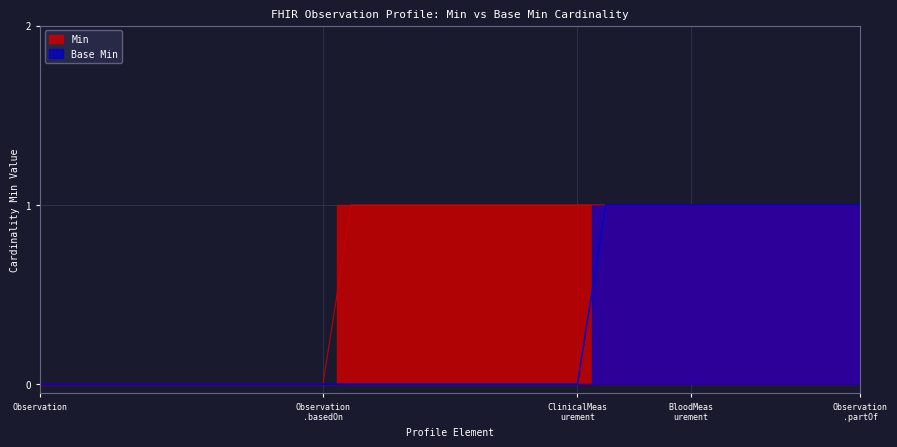

True or false: Base Min and Min intersect in this chart.

False